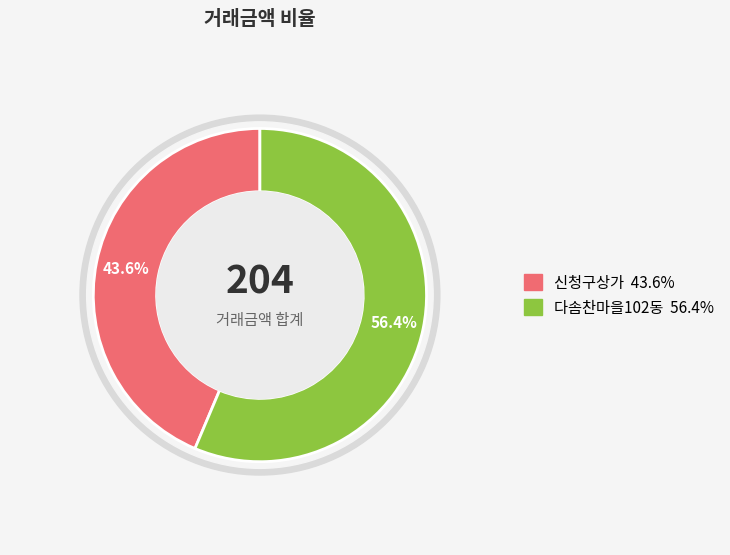

To the nearest percent, what is the difference between the largest and smallest slice percentages?

13%